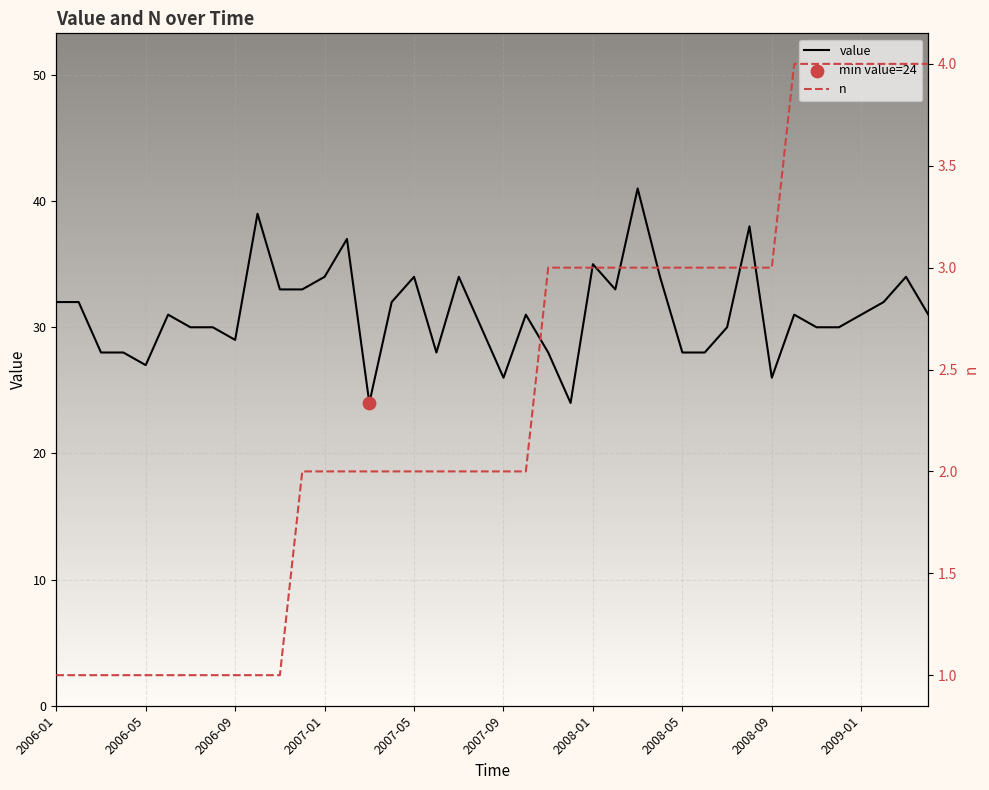

Which series has the largest Y range (max minus min)?

value